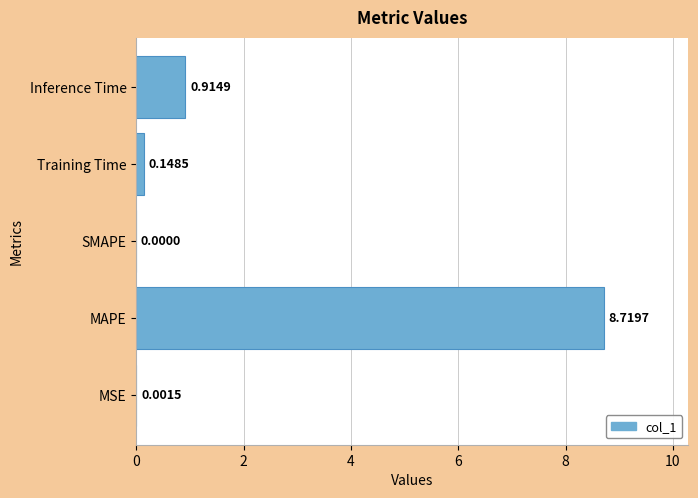

How many data points does each series have?

5